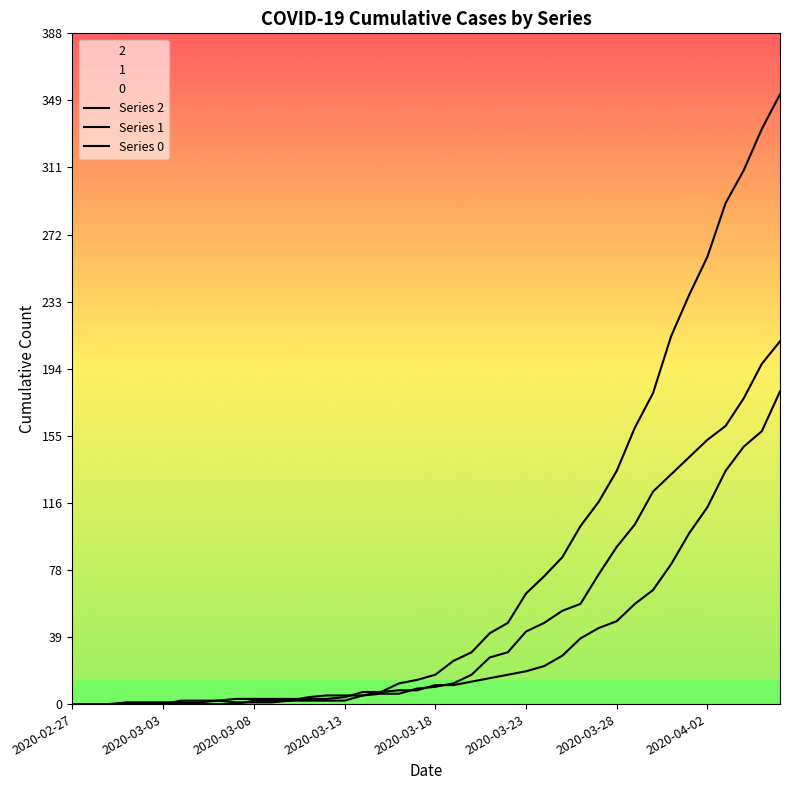

After their last crossing, which series has the higher values: Series 1 or Series 0?

Series 1